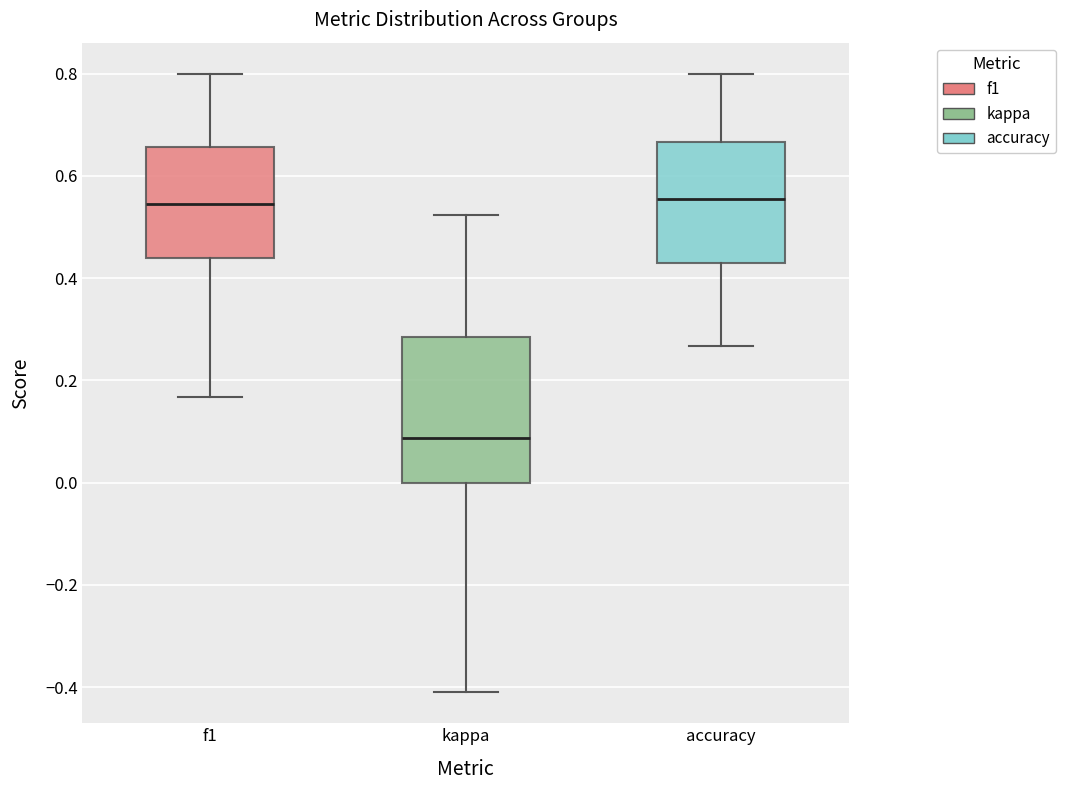

Where is the lower edge of the box for accuracy on the y-axis? The values are not printed on the chart, so give them approximately, as read against the axis.

0.42